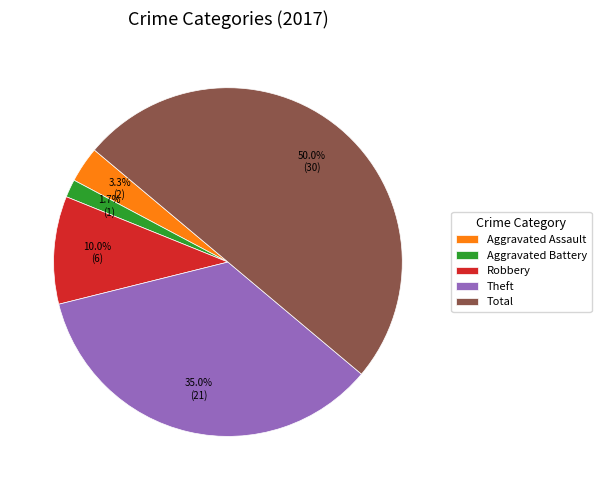

To the nearest percent, what is the difference between the largest and smallest slice percentages?

48%